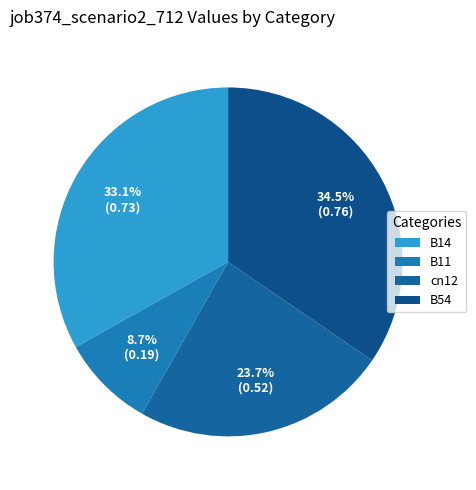

Does any single category account for the majority?

No